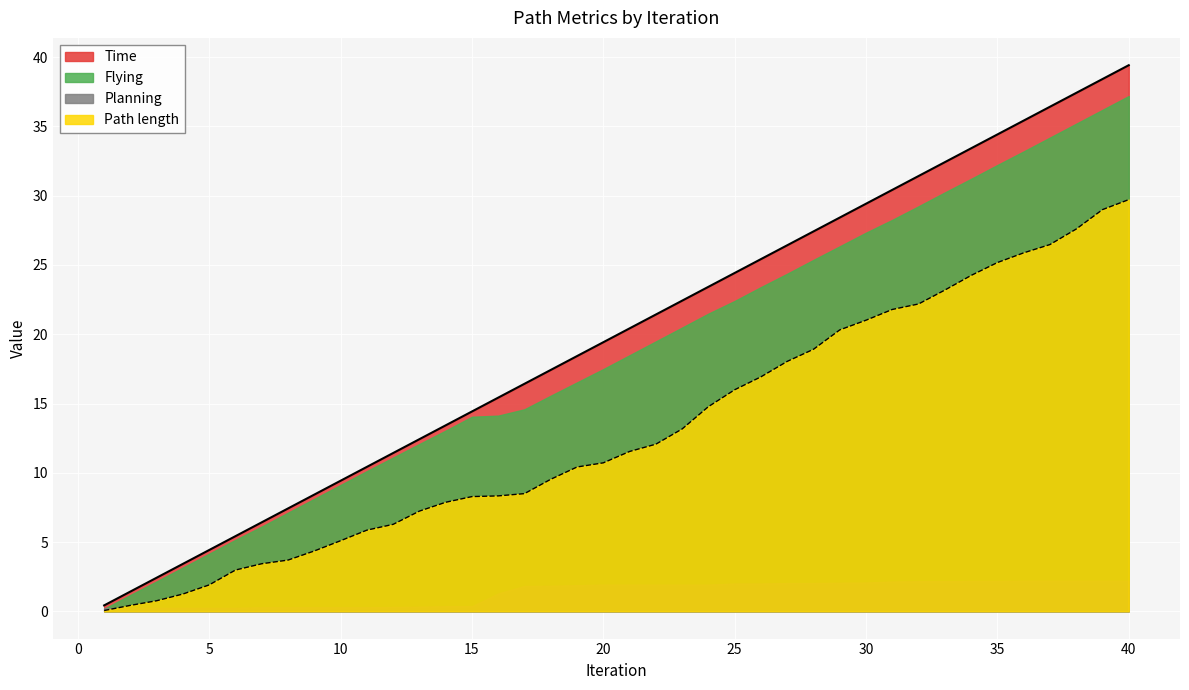

What is the maximum value shown in the chart?

39.4